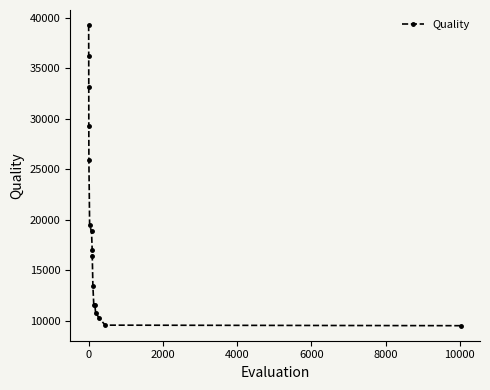

What is the sum of all values?

312154